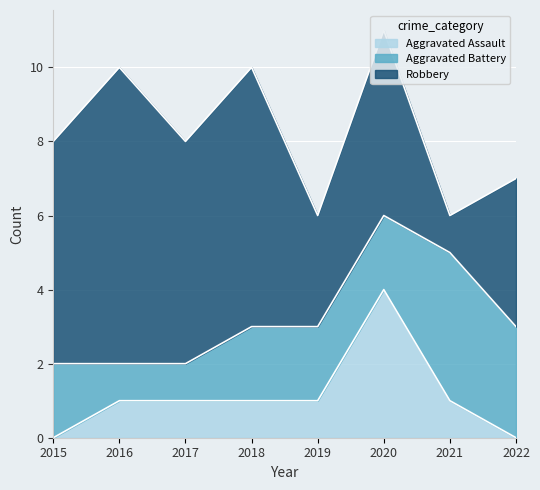

Is the value of Robbery at 2015 greater than the value of Aggravated Assault at 2021?

Yes